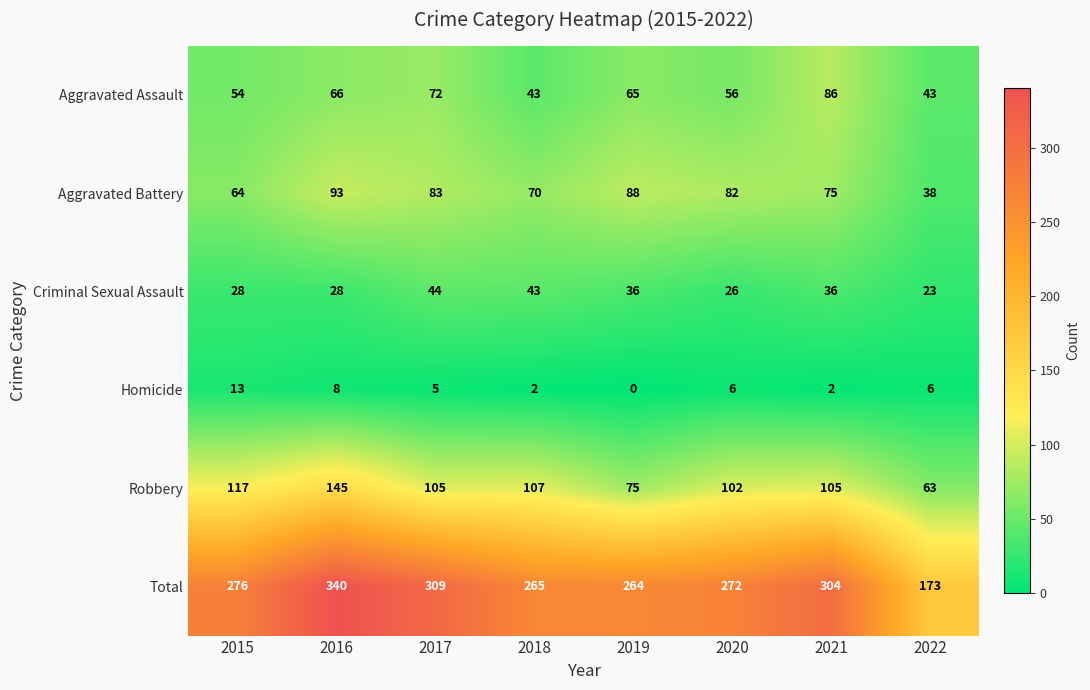

Is the value of Homicide at 2018 greater than the value of Robbery at 2017?

No